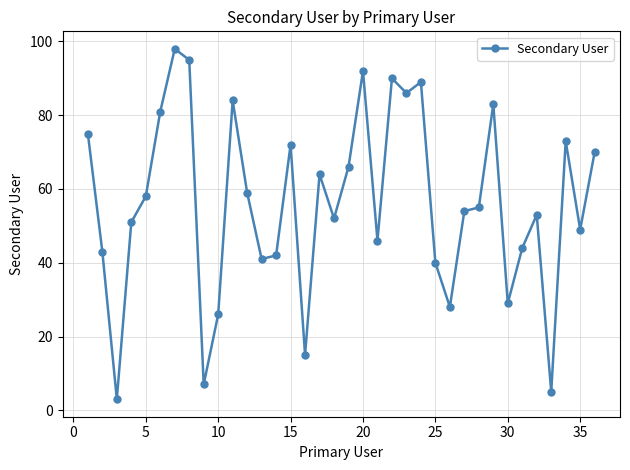

What is the difference between the second highest and second lowest values?

90